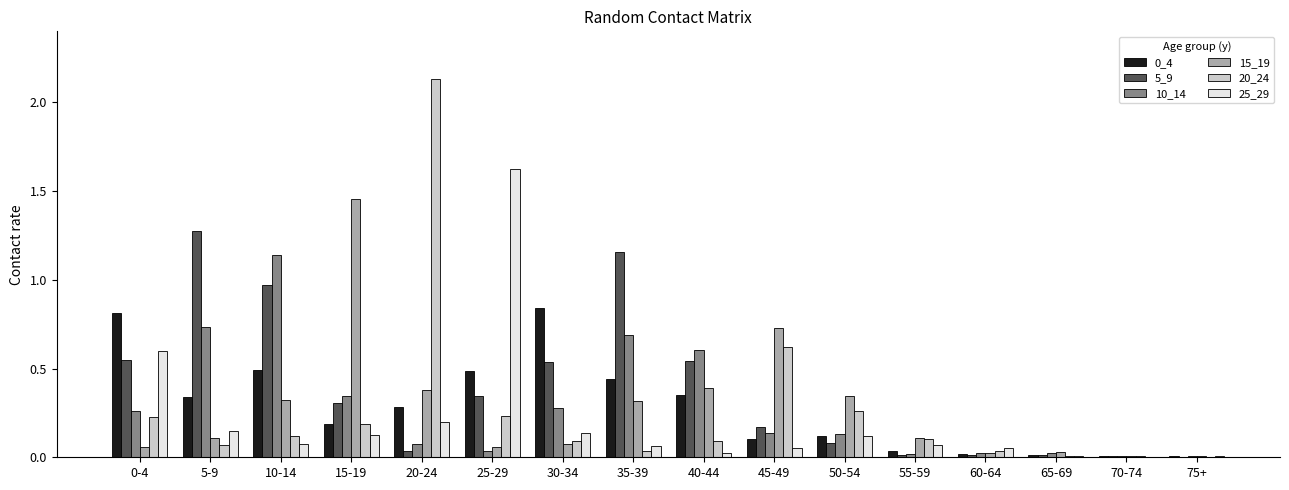

Which label corresponds to the largest value in the chart?

20-24